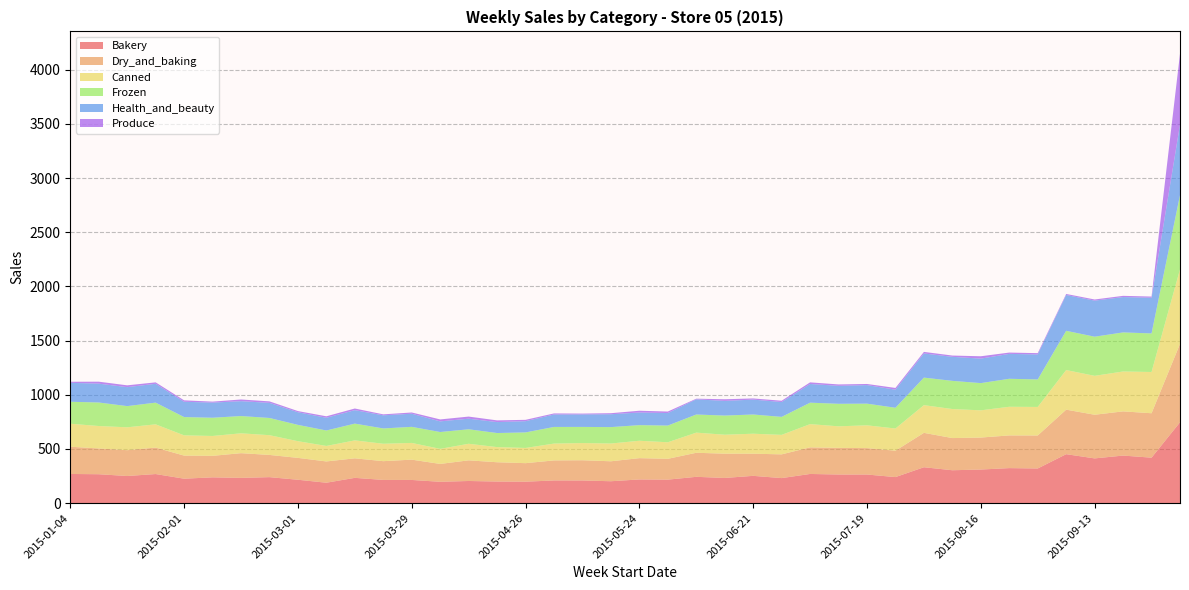

Reading left to right, transcribe all the data shown in this chart.

Bakery: 269.5	267.1	250.7	268.8	225.9	238.3	233.3	240.2	216.1	188.7	233.7	214.5	214.3	197.3	204.7	199.7	198.2	209.7	209.5	202.4	218.9	217.2	243.1	232.8	252.1	231.4	269.5	264.5	264.3	240.7	331.5	303.9	310.4	323.5	320.1	452.1	413.1	439.2	419.9	746.4
Dry_and_baking: 251.4	237.6	238.2	244.0	213.0	198.3	228.1	205.0	201.9	196.3	180.0	173.0	187.3	164.8	190.4	178.0	170.9	184.8	186.6	184.1	196.6	192.1	221.8	224.0	204.3	218.9	245.4	245.6	243.8	243.4	317.3	296.8	295.0	301.7	304.4	410.8	402.7	407.8	409.7	723.0
Canned: 212.1	207.2	211.2	214.5	186.9	183.4	183.1	182.2	153.9	142.9	165.7	160.6	154.2	139.0	152.9	139.7	140.3	155.3	158.7	164.0	160.4	152.8	185.9	174.9	184.4	179.9	214.4	199.0	210.2	204.8	255.5	267.9	251.2	264.2	263.4	365.3	359.1	368.0	380.7	687.7
Frozen: 202.8	217.0	195.5	200.4	168.7	168.2	159.4	158.8	150.7	142.7	154.7	141.3	148.4	155.4	133.7	129.8	143.4	153.5	148.9	151.3	144.2	154.0	167.3	176.6	177.3	165.9	197.9	207.8	200.0	191.5	254.2	260.0	251.2	258.4	253.8	362.1	361.1	360.6	355.9	685.2
Health_and_beauty: 174.8	174.1	175.1	173.8	141.2	139.8	137.2	139.6	116.4	117.4	124.2	121.1	121.1	98.3	97.7	101.1	103.8	115.0	115.2	118.8	116.4	115.7	140.0	135.6	137.4	137.1	172.7	165.9	171.2	166.8	222.7	221.8	226.1	229.8	230.7	330.6	332.6	326.2	329.3	650.5
Produce: 9.9	18.1	16.6	13.3	13.2	8.9	15.7	13.6	10.9	13.5	15.2	8.9	11.5	17.9	19.4	15.7	12.4	9.8	7.7	9.7	16.5	13.8	6.1	15.0	10.8	11.9	14.9	12.8	10.4	16.1	14.7	11.7	21.7	12.1	11.9	9.5	10.7	11.3	10.8	653.2